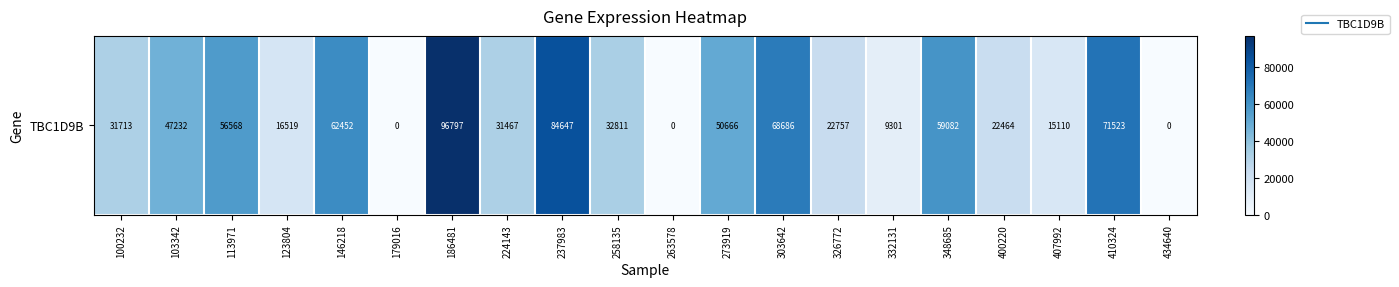

What is the change in value from 273919 to 348685?

+8416